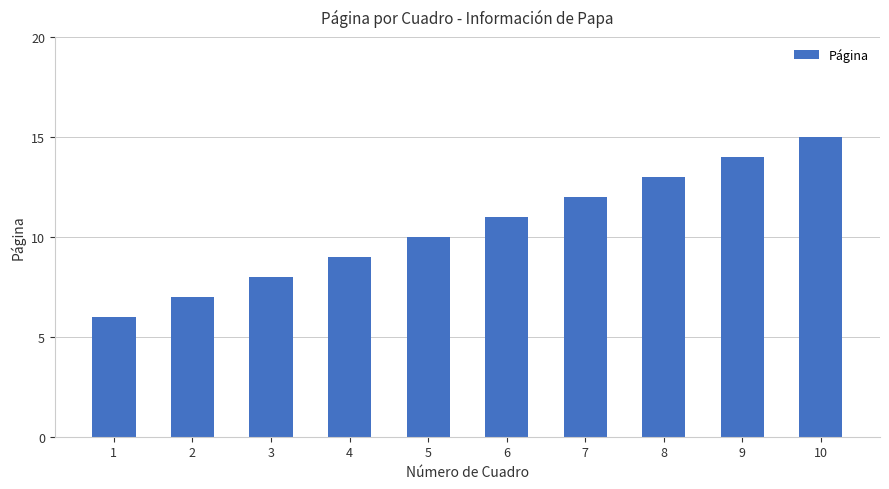

How many values are between 8 and 13?

6